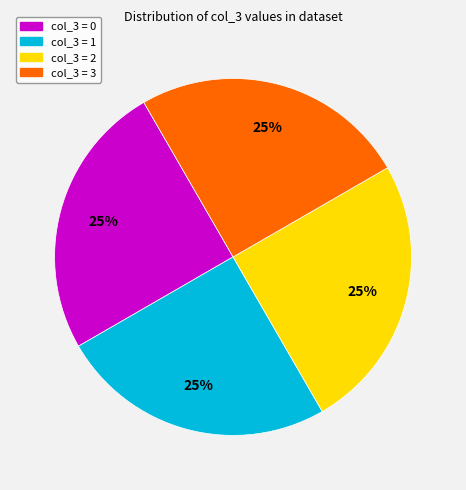

Is there a majority slice in this chart?

No